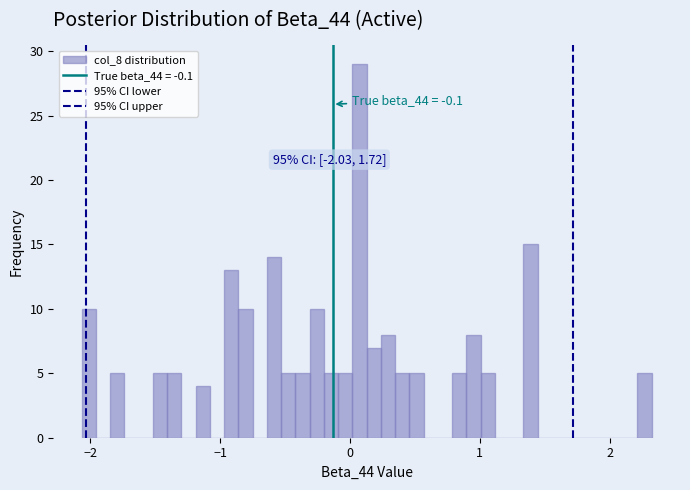

Read against the x-axis, roughly where is the centre of the tallest bar?

0.1